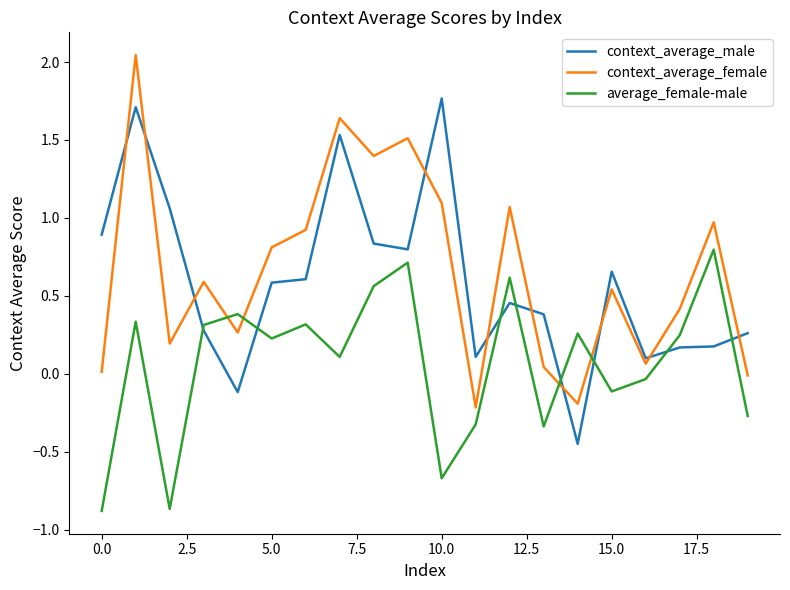

How many lines are shown in the chart?

3